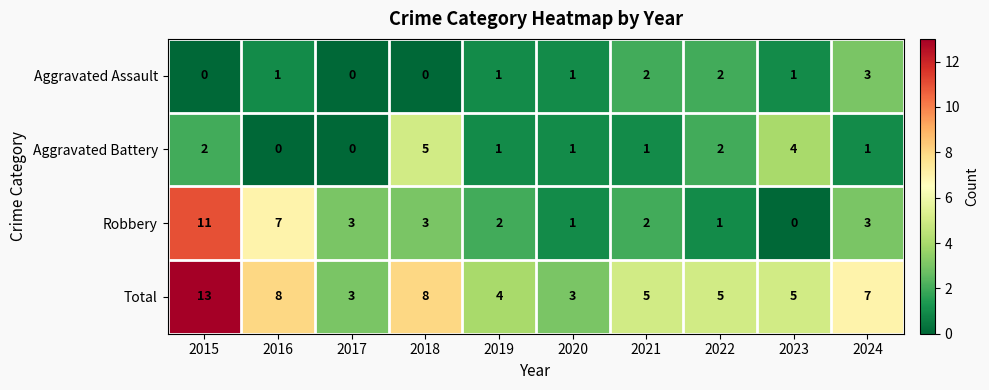

At which label does Aggravated Battery reach its peak?

2018